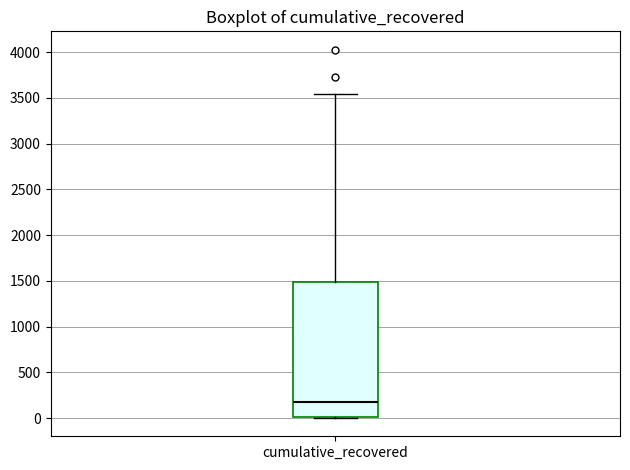

Transcribe this box plot: give where the median line is, the range the box spans, and where the two whiskers end, as read against the y-axis. The values are not printed on the chart, so give them approximately, as read against the axis.

median 200, box 0 to 1500, whiskers 0 to 3550